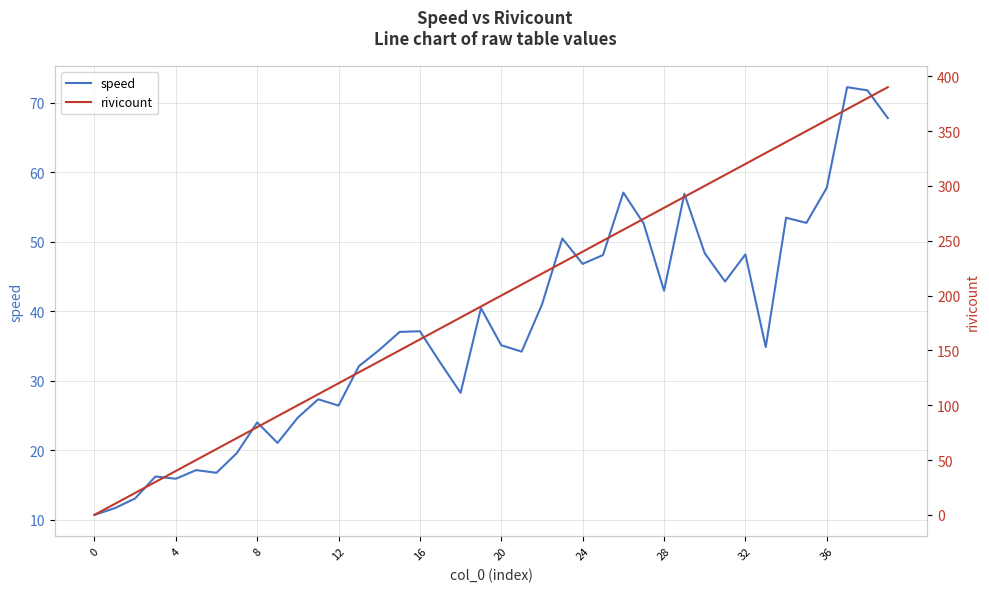

At how many categories does at least one series exceed 372?

2